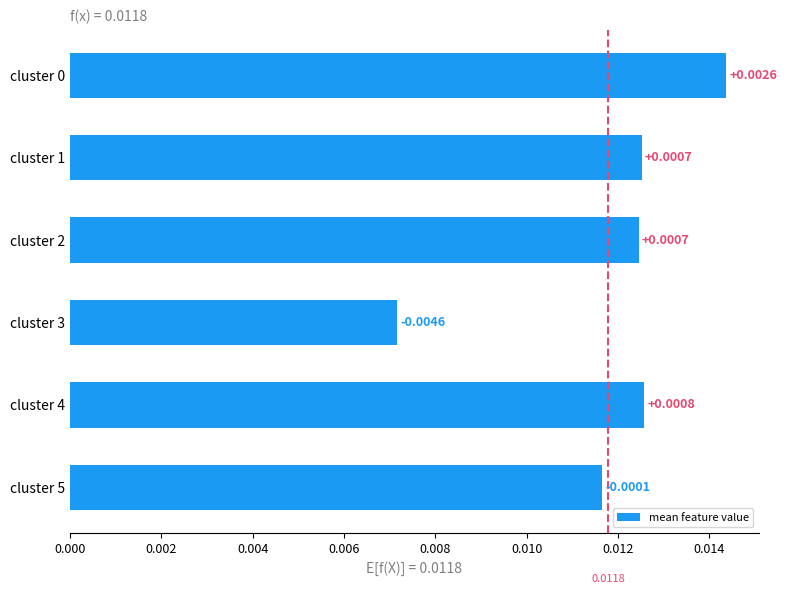

Where is the data nearest to the value 0?

cluster 3